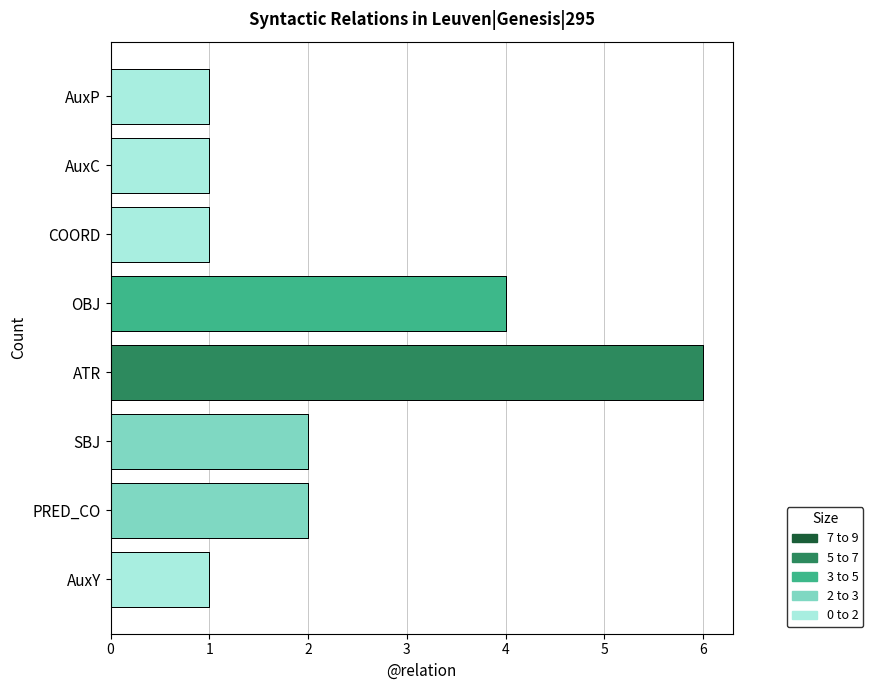

Reading right to left, extract all data points from this chart.

1	1	1	4	6	2	2	1